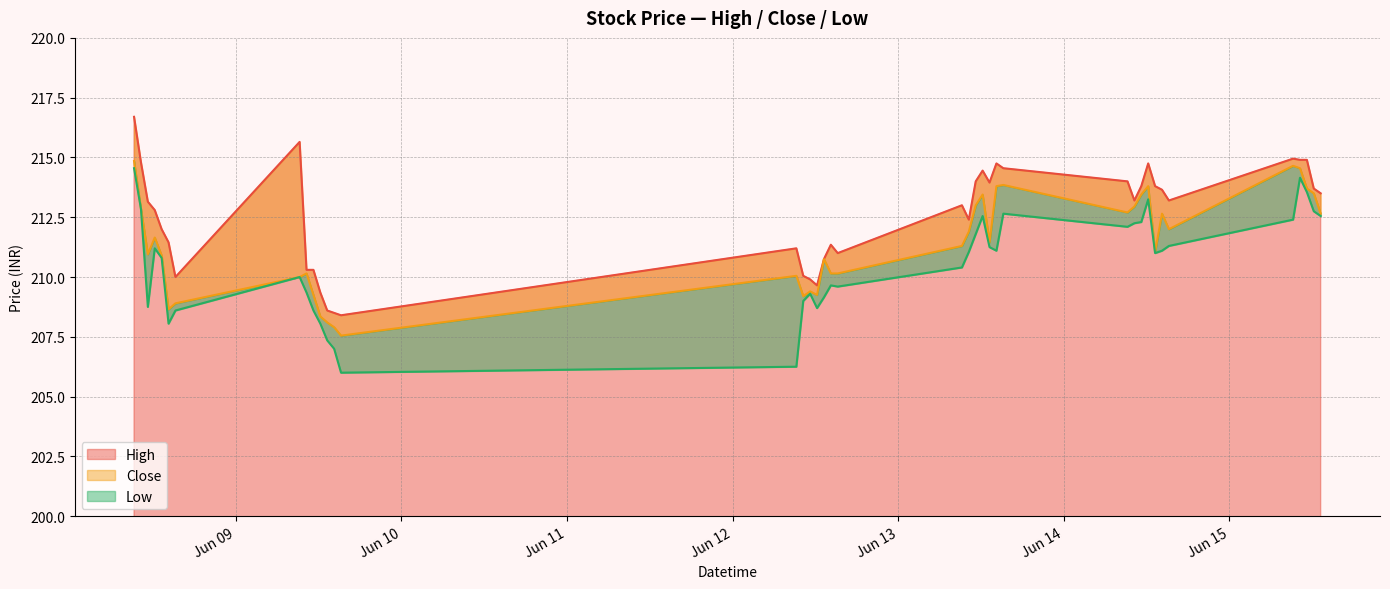

At how many categories does at least one series exceed 209?

37